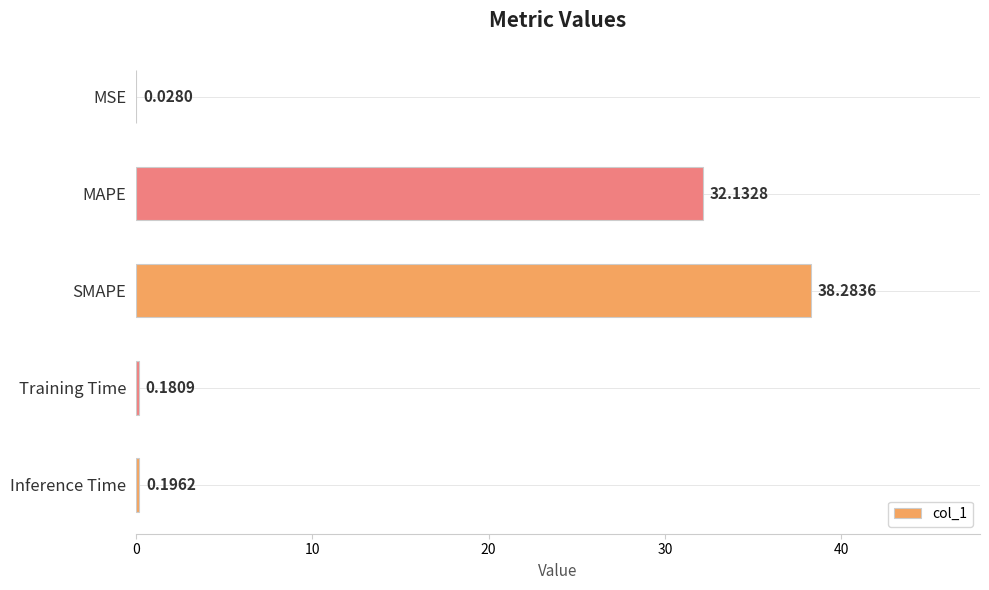

What is the change in value from MSE to SMAPE?

+38.3